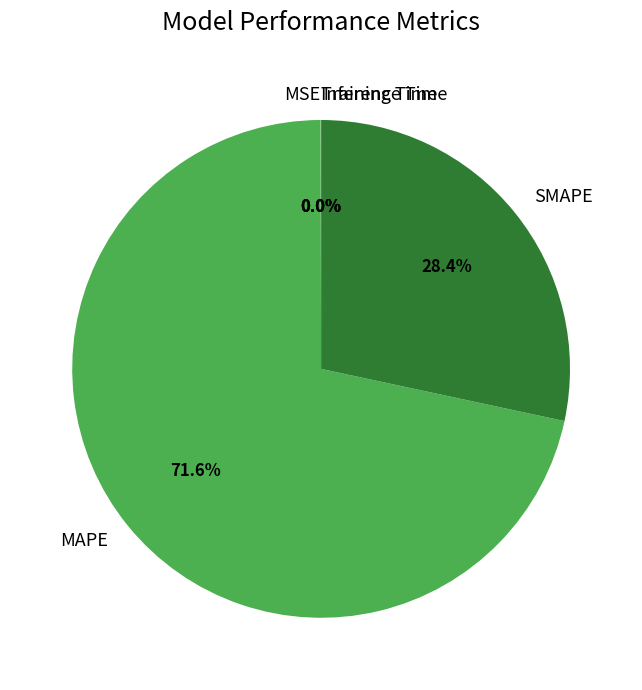

Which has a higher value, SMAPE or MAPE?

MAPE